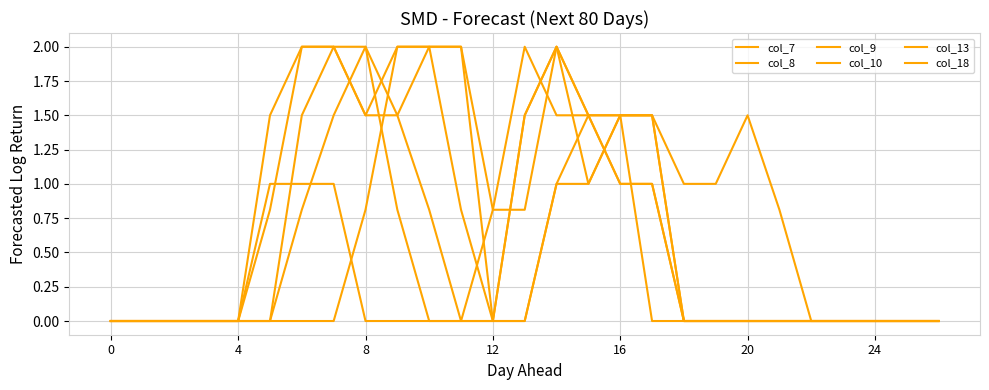

Is this an area chart (filled region under the line)?

No